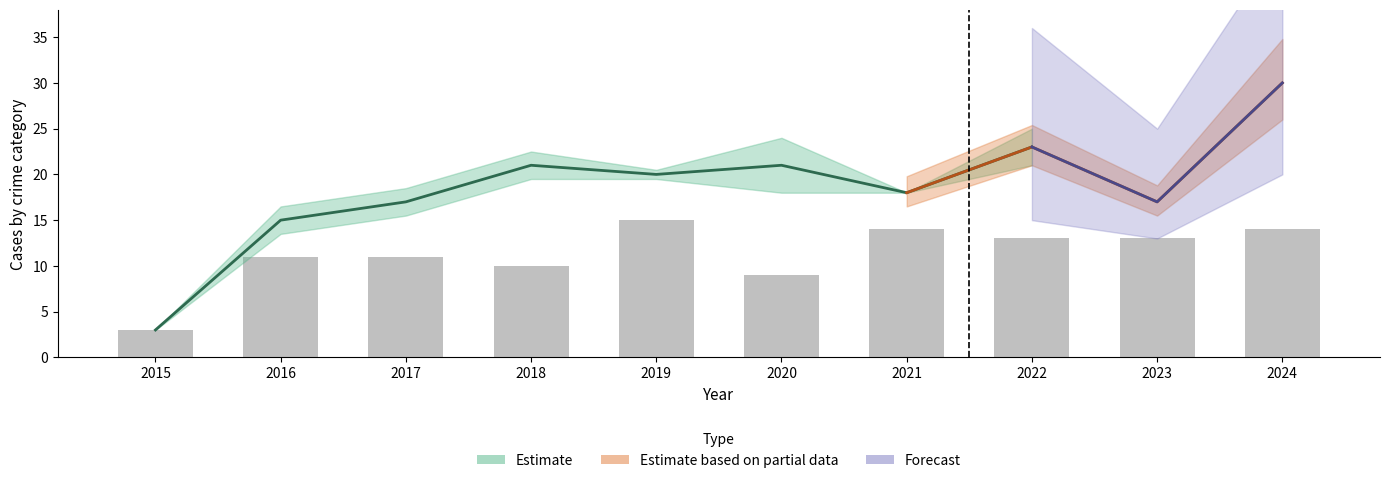

At how many categories does at least one series exceed 25?

1